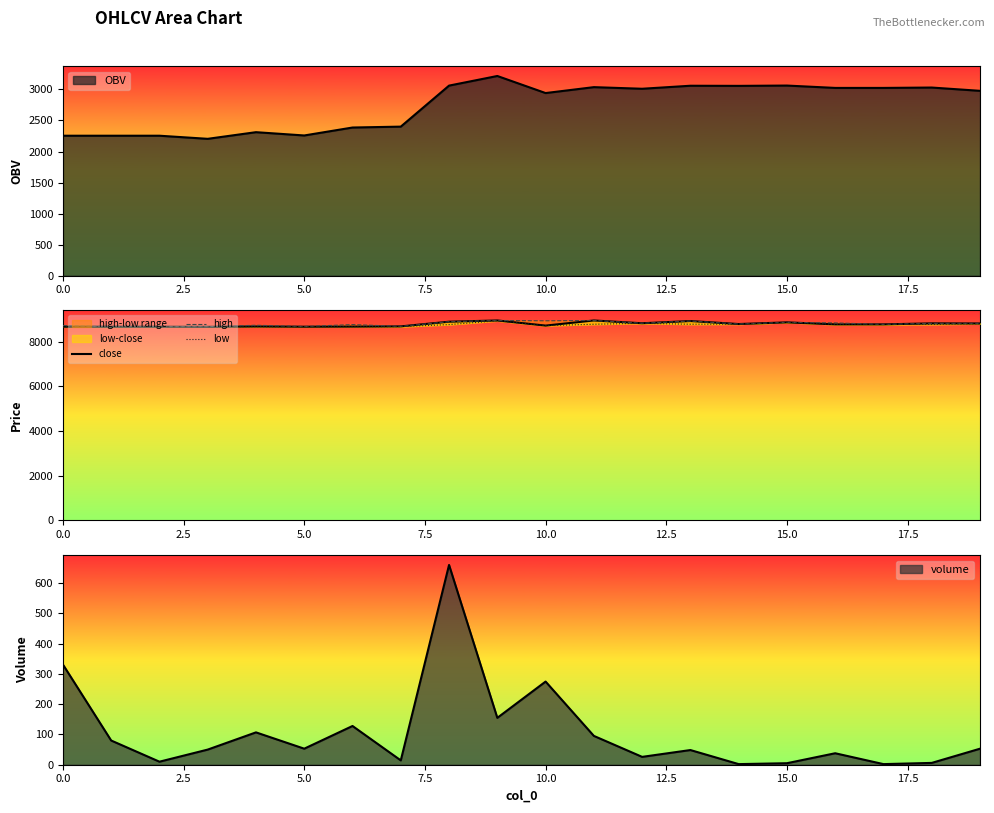

What is the difference between the maximum and minimum values in the low series?

270